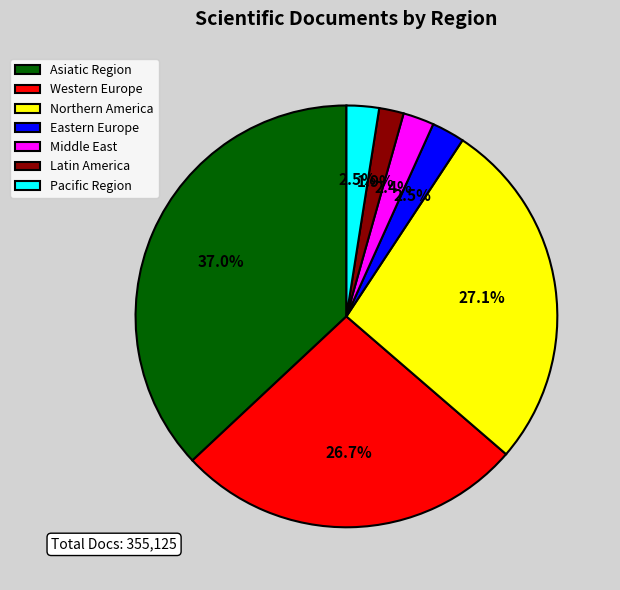

To the nearest percent, what percentage of the pie is Asiatic Region?

37%